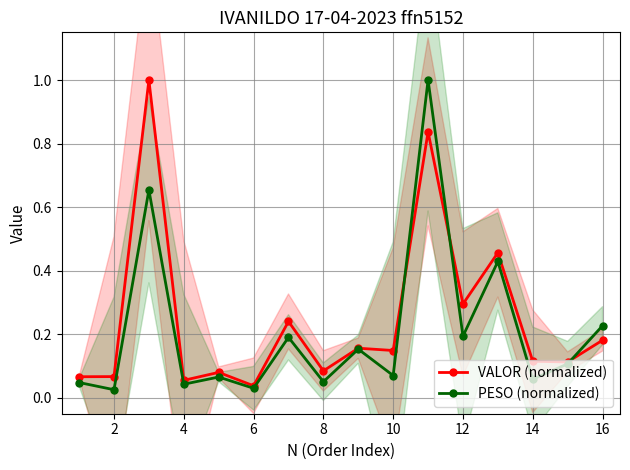

True or false: PESO (normalized) has more than 1 points higher than both neighbors.

True